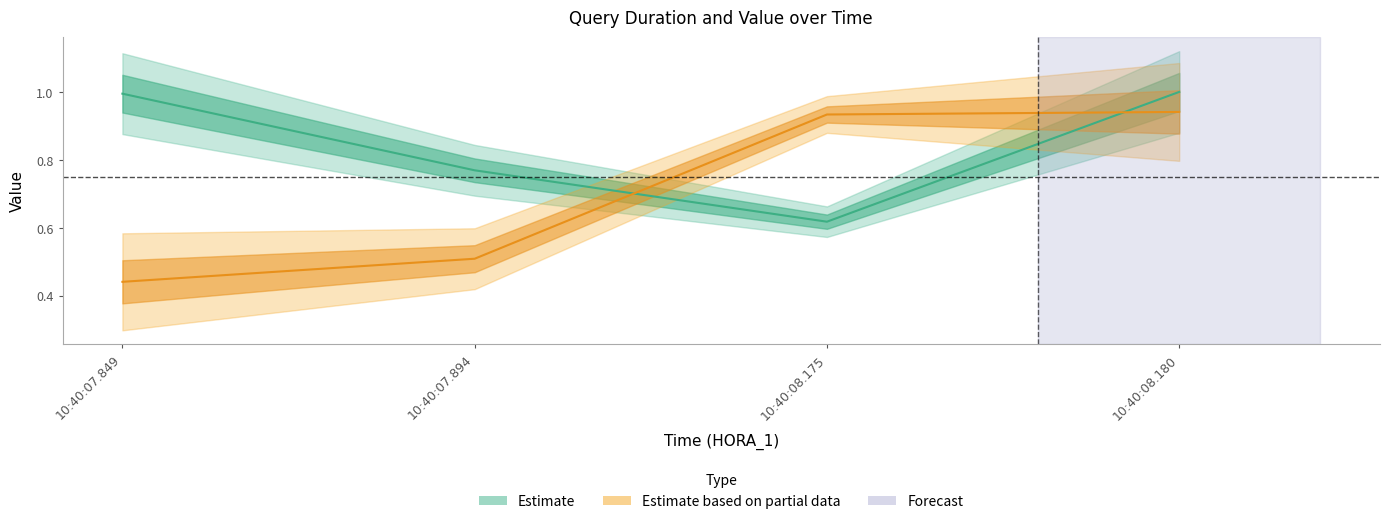

What is the difference between the maximum and minimum values in the DURACION series?

0.4